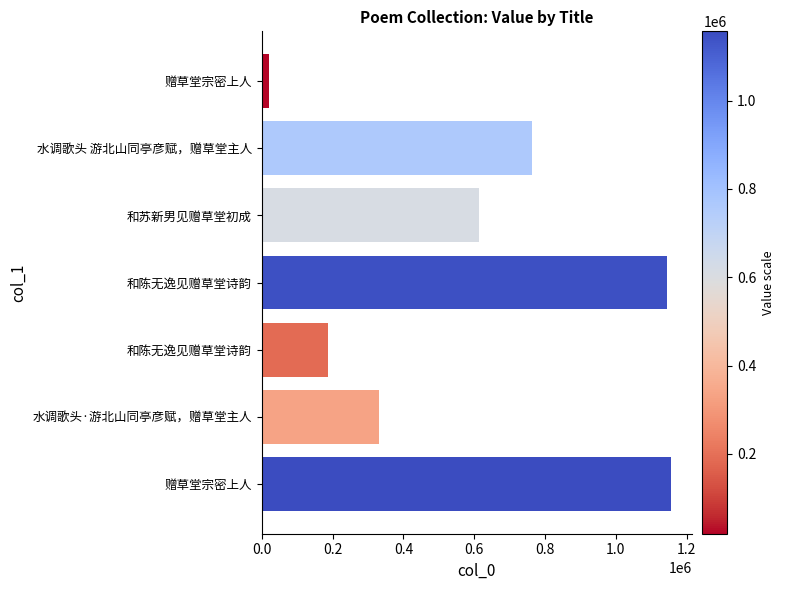

How many data points are less than 613391?

3